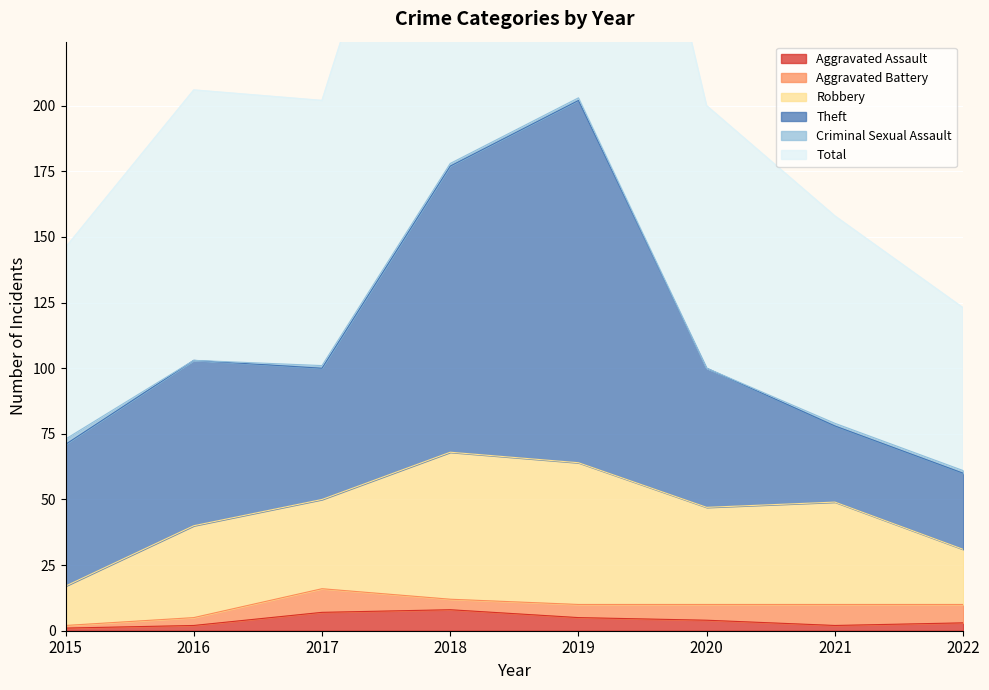

At how many categories does at least one series exceed 113?

2